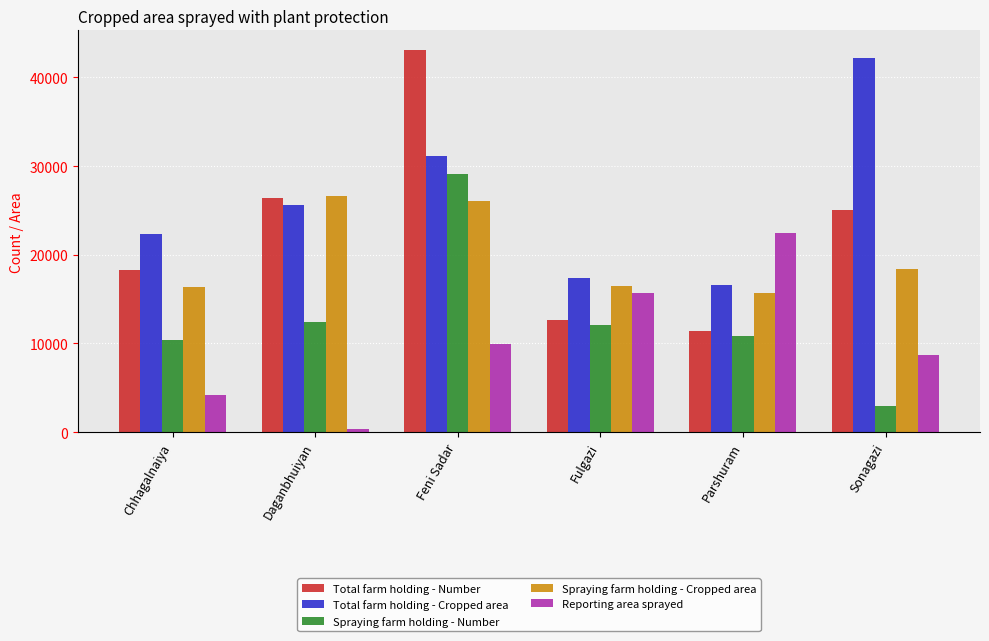

At which category is the sum across all series the highest?

Feni Sadar